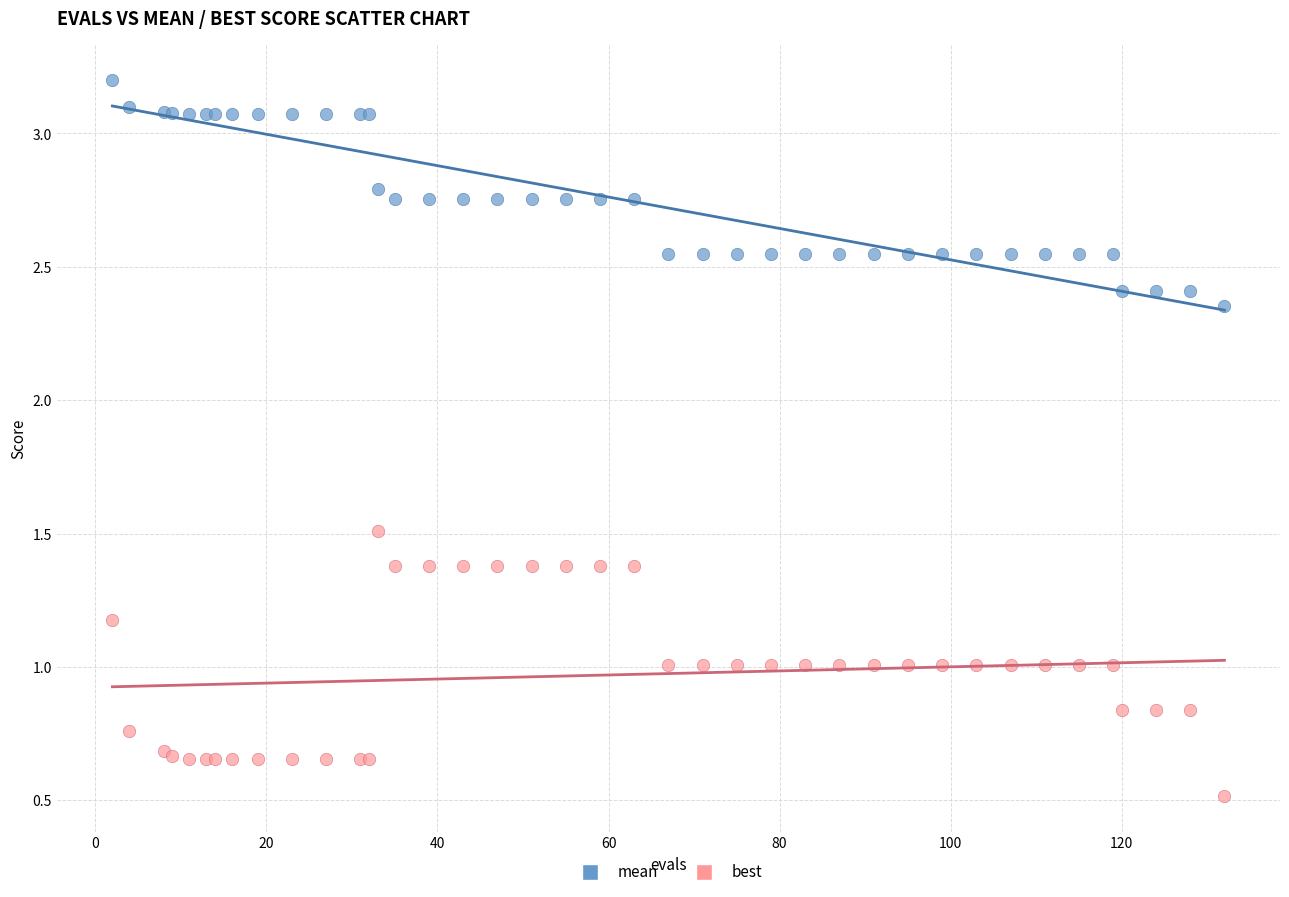

Which series contains the lowest Y value?

best